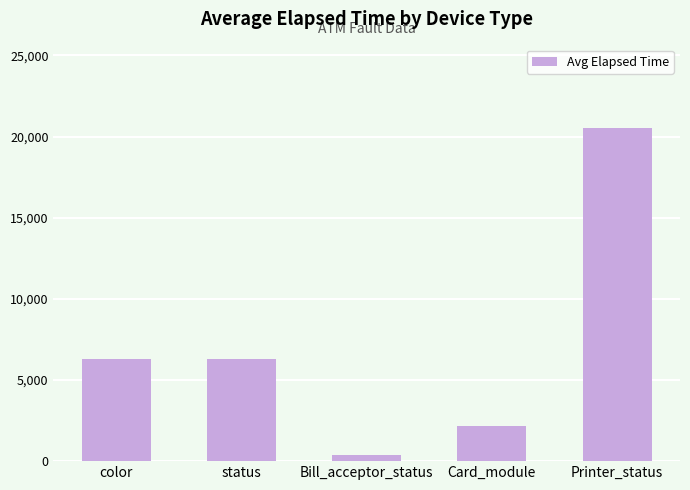

Reading left to right, list all the values displayed in this chart.

6305	6305	367	2183	20542